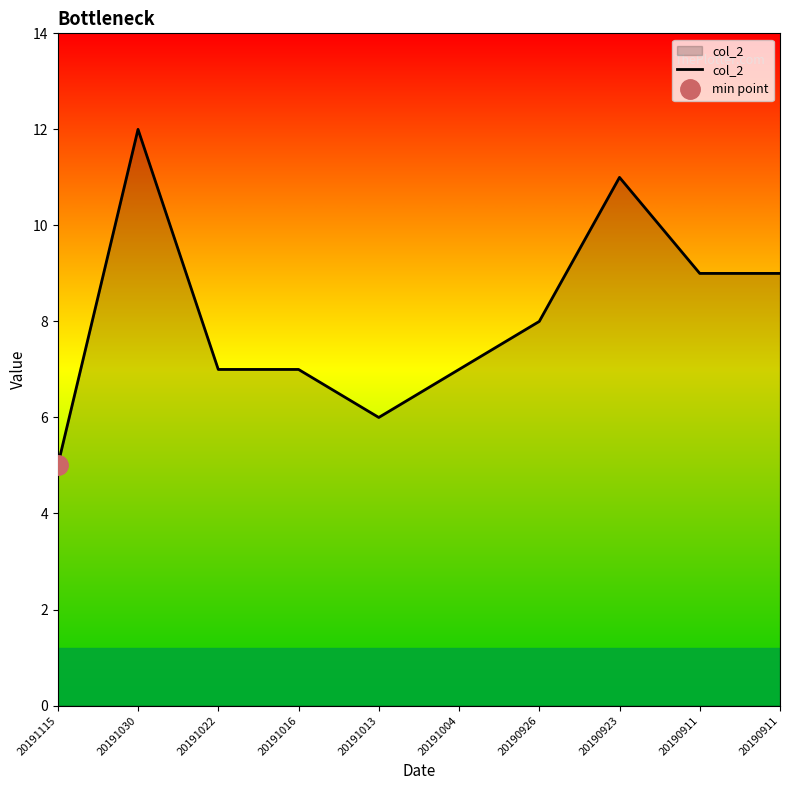

What value does the data have at 20191013?

6